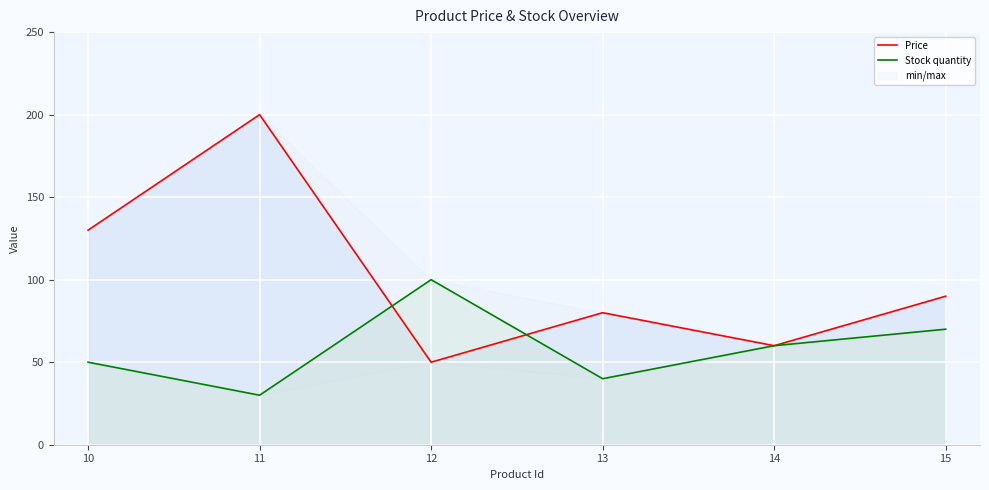

At which label does Price first exceed 89?

10